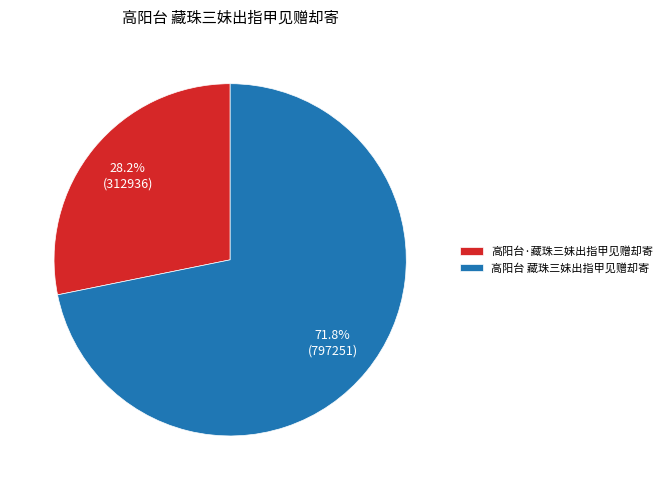

Which category has the biggest portion of the pie?

高阳台 藏珠三妹出指甲见赠却寄